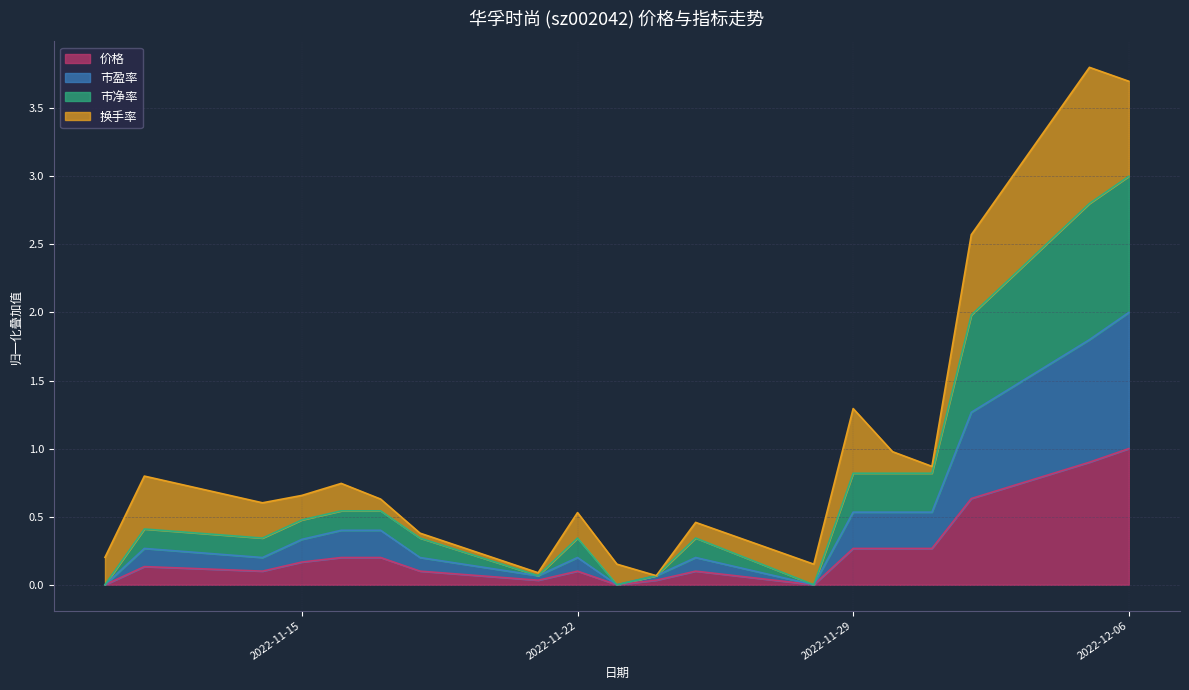

Which category has the highest value across all series?

2022-12-06